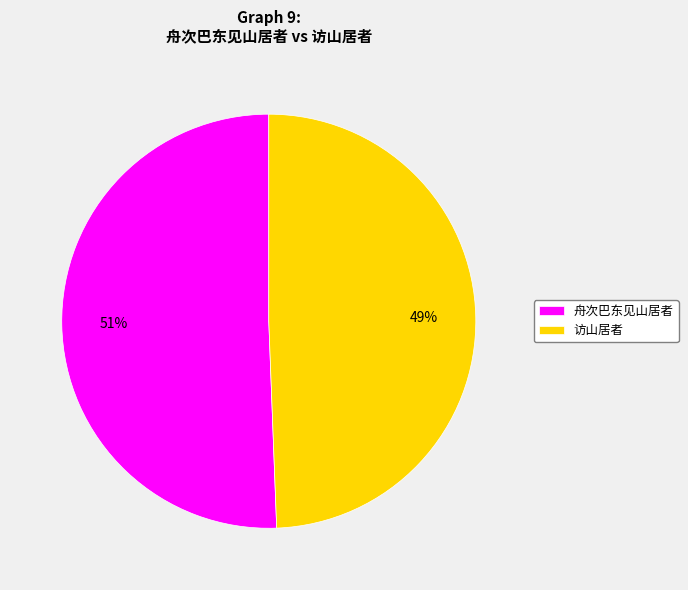

To the nearest percent, what is the combined percentage of 舟次巴东见山居者 and 访山居者?

100%